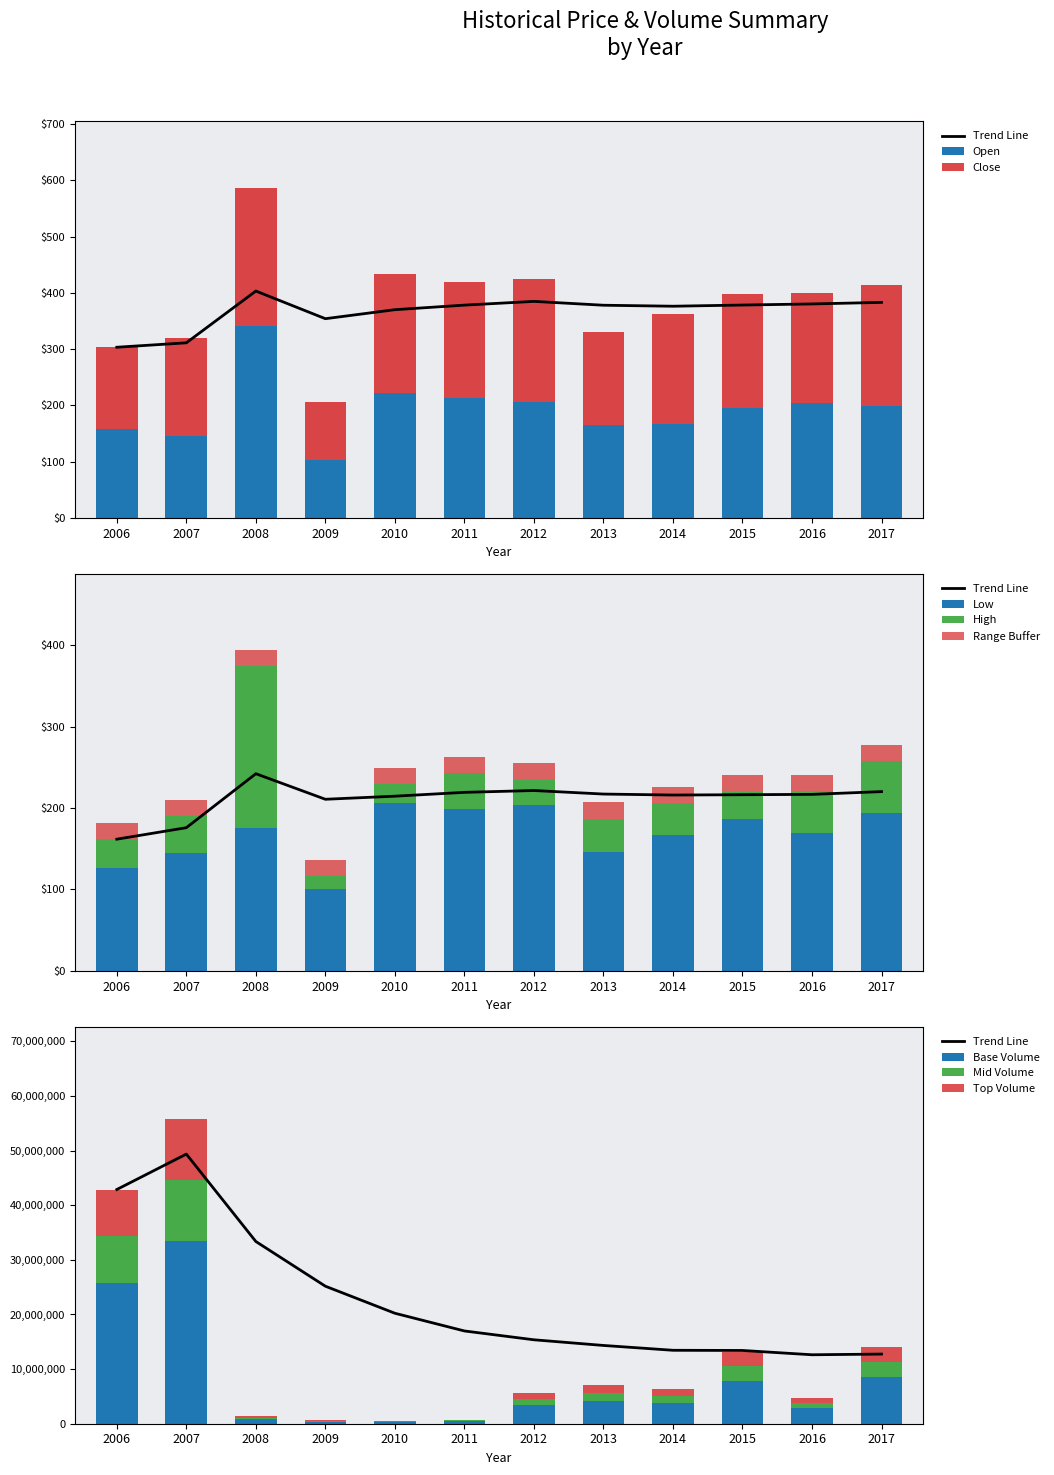

How many data points does each series have?

12